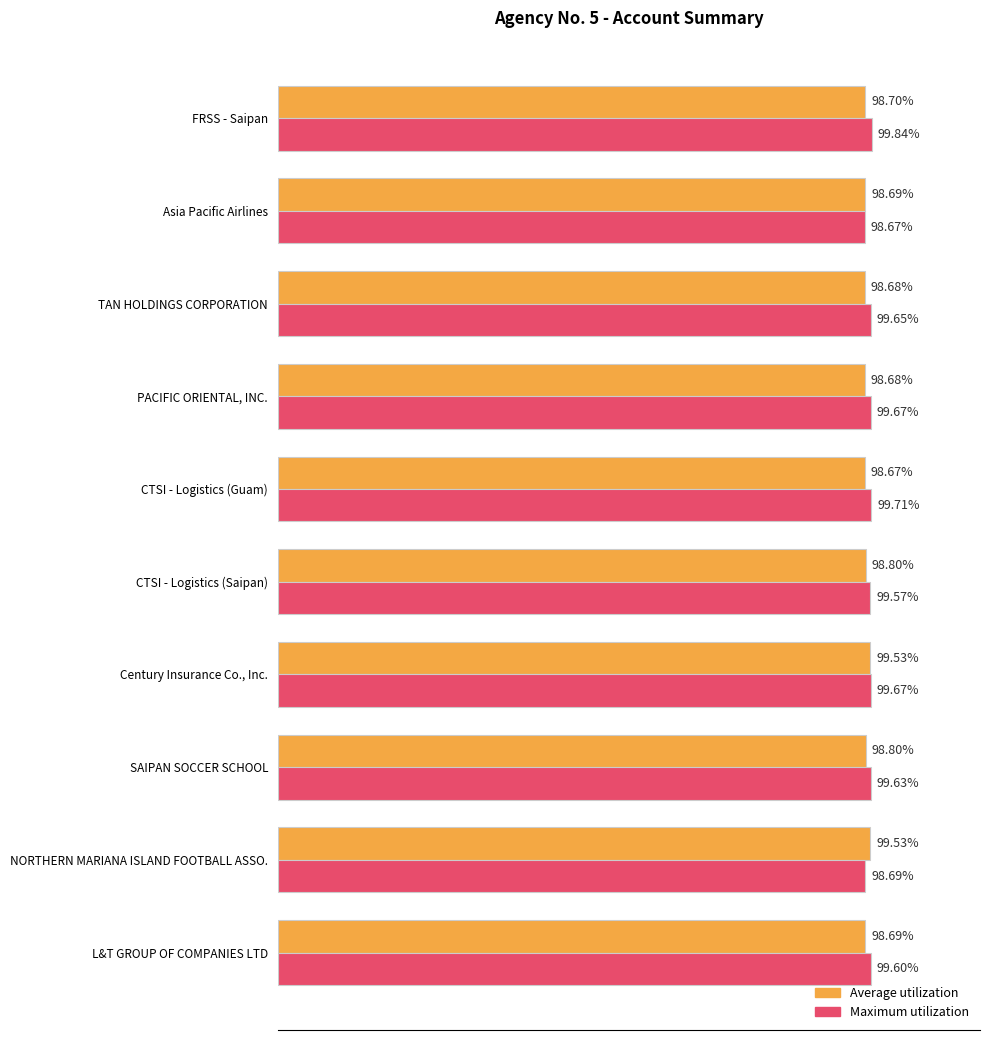

What are all the series names shown in the legend?

Average utilization, Maximum utilization